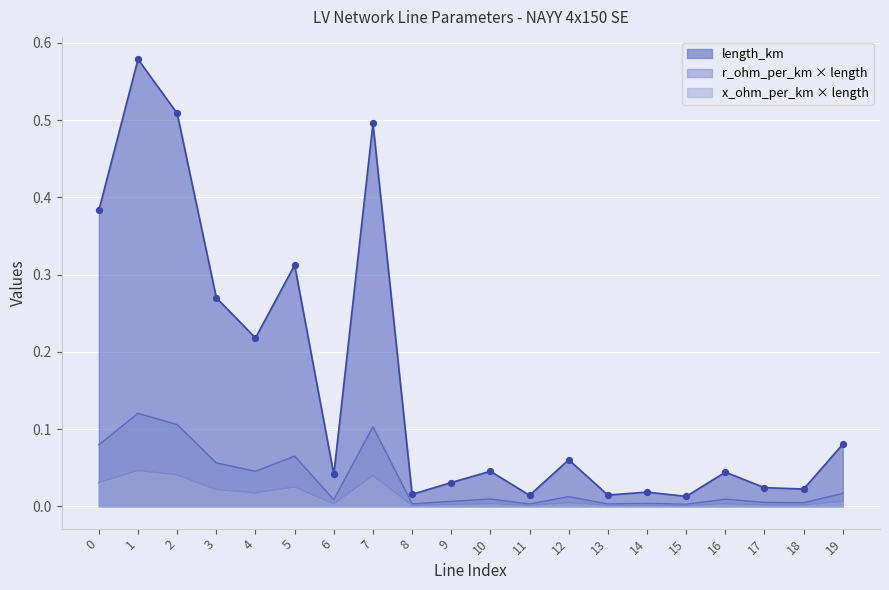

Which series has the widest spread of values?

length_km